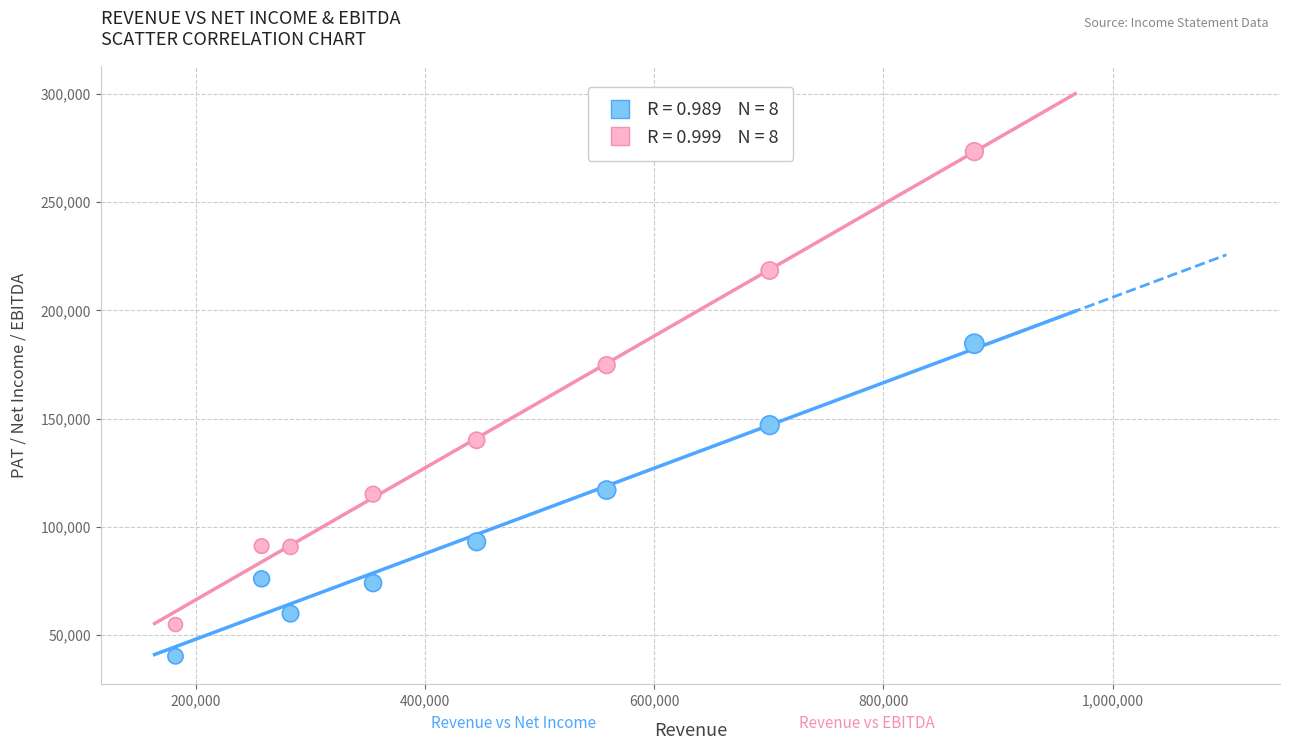

Across all series, what Y value is closest to 156821?

147023.6